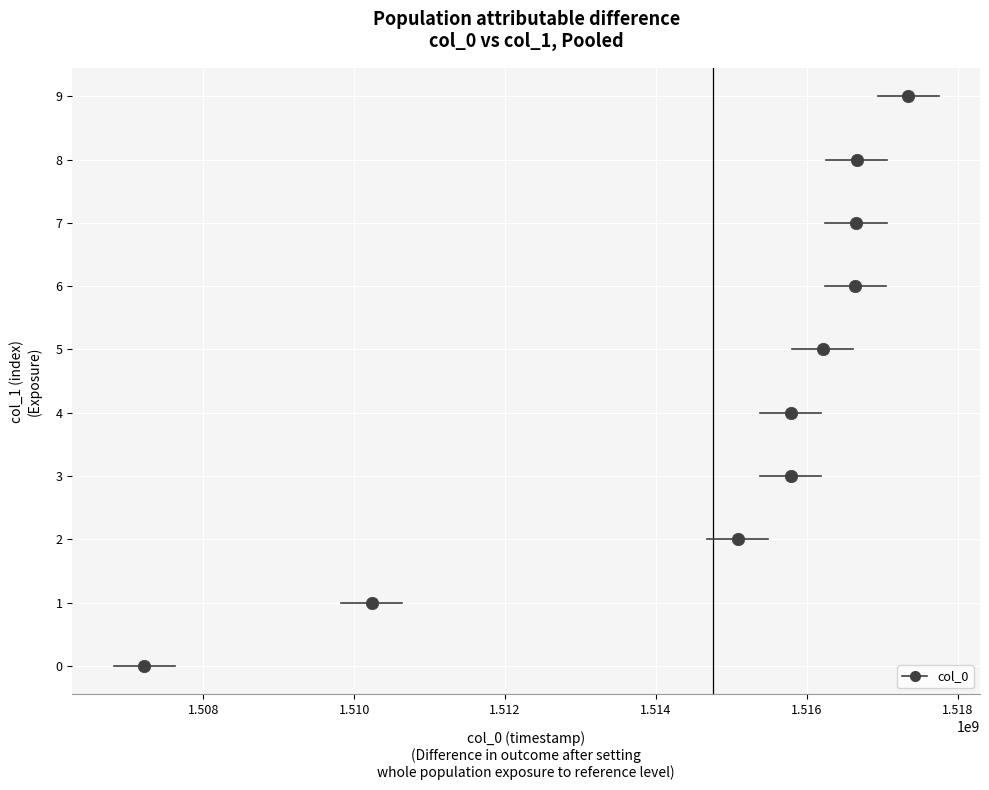

What is the average X value?

1514759110